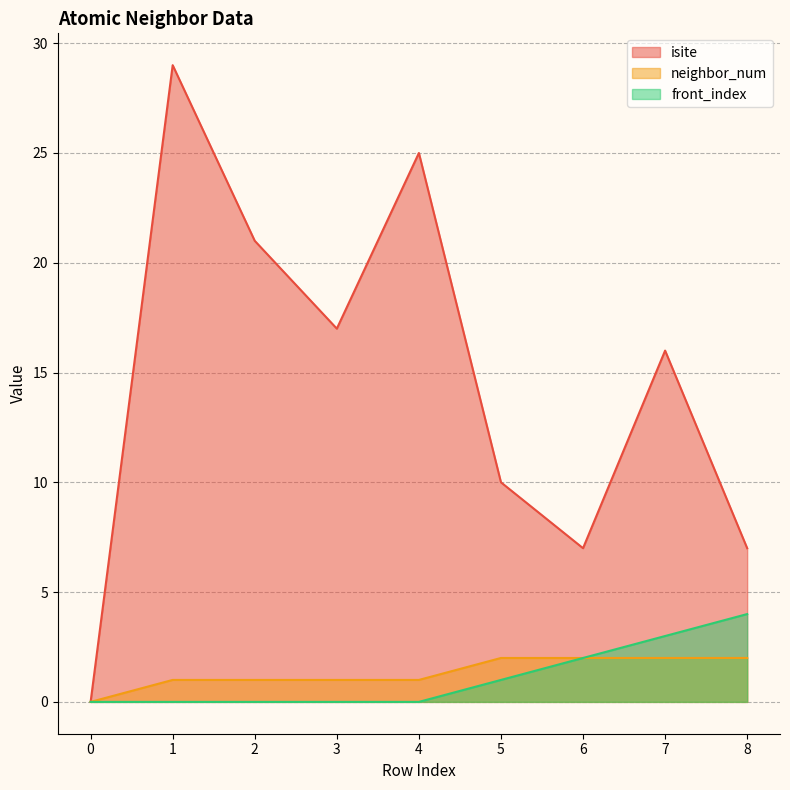

What is the value of the neighbor_num point at the 3rd from the left?

1